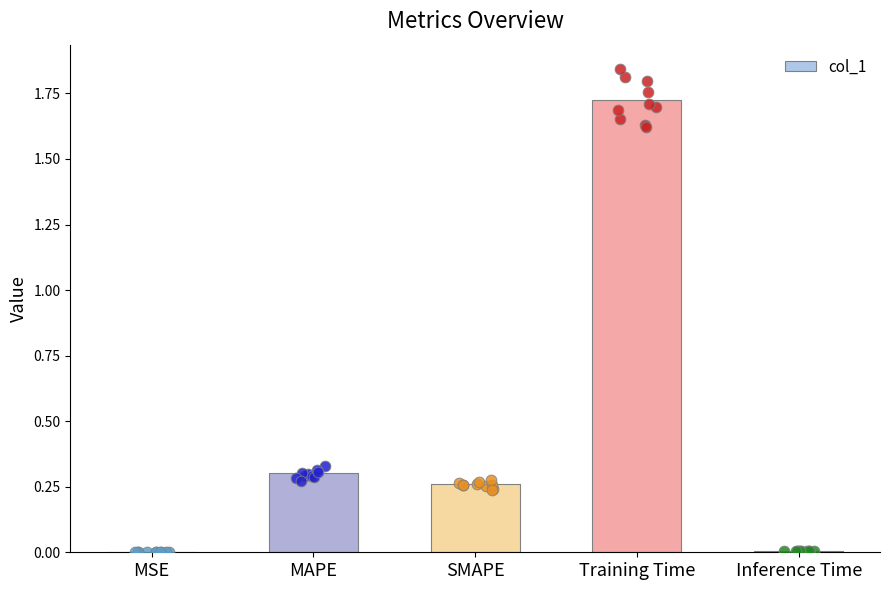

Between MAPE and Inference Time, which is larger?

MAPE